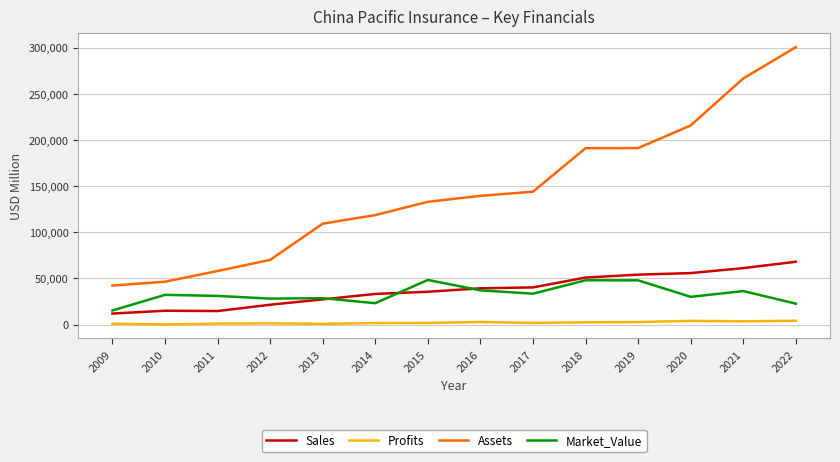

Is this an area chart (filled region under the line)?

No